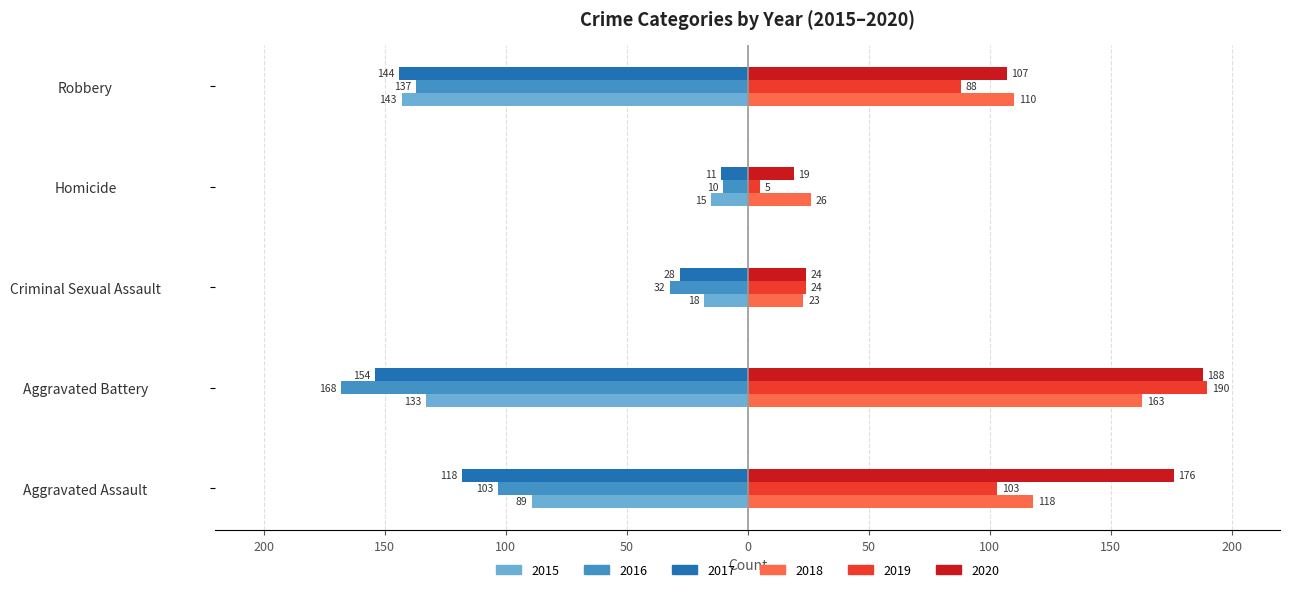

What are all the series names shown in the legend?

2015, 2016, 2017, 2018, 2019, 2020